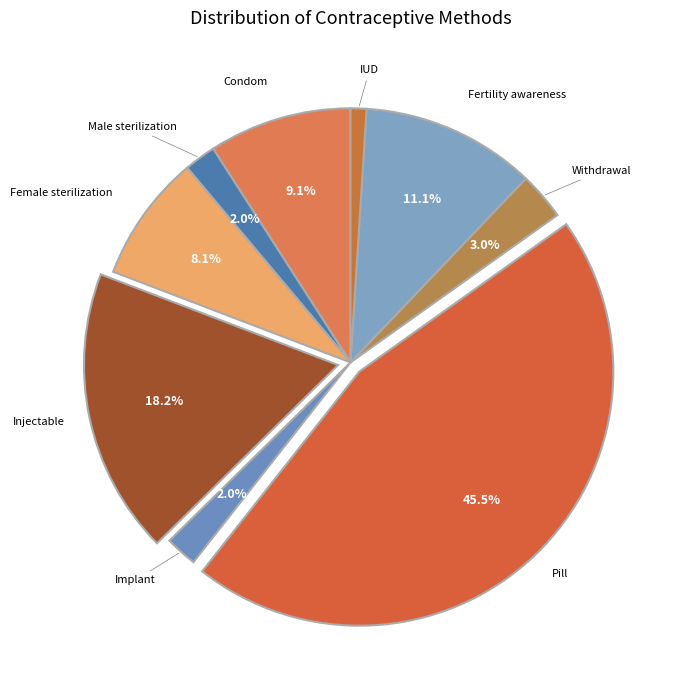

To the nearest percent, what portion does Withdrawal represent?

3%